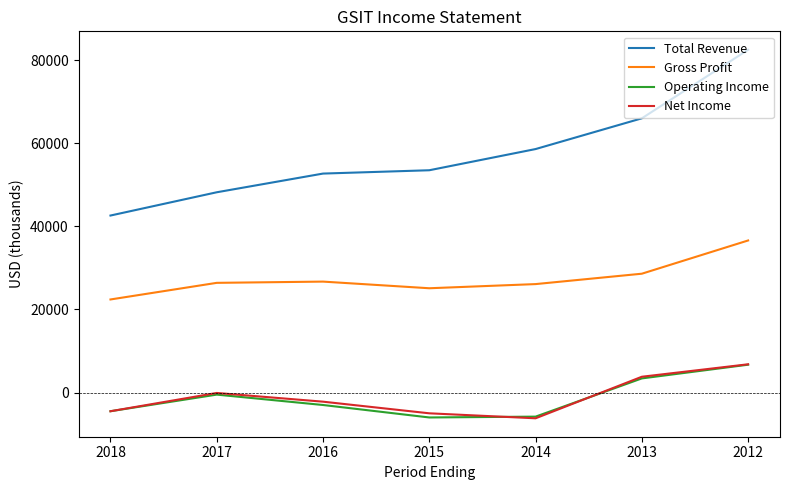

Which series has the largest total across all categories?

Total Revenue